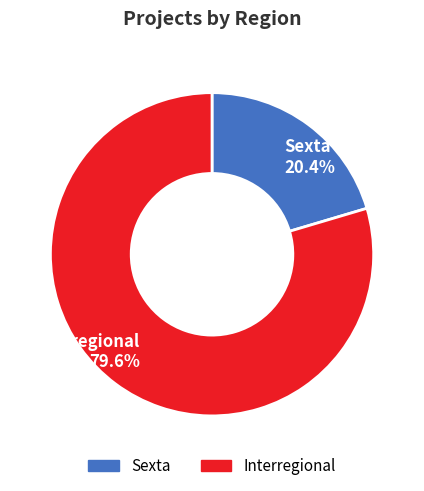

Which slice is the smallest?

Sexta